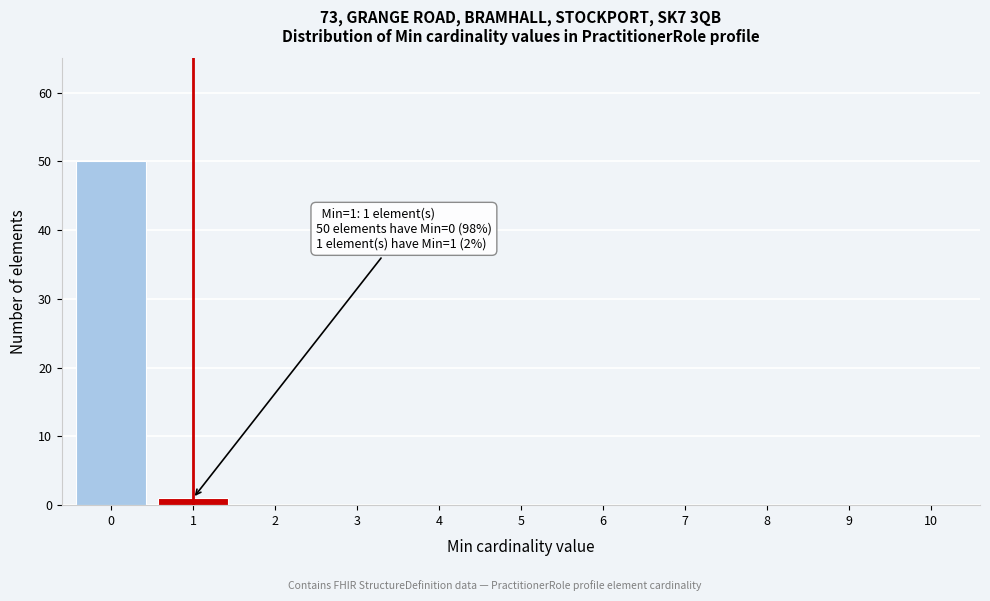

Reading left to right, list all the values displayed in this chart.

0=50	1=1	2=0	3=0	4=0	5=0	6=0	7=0	8=0	9=0	10=0